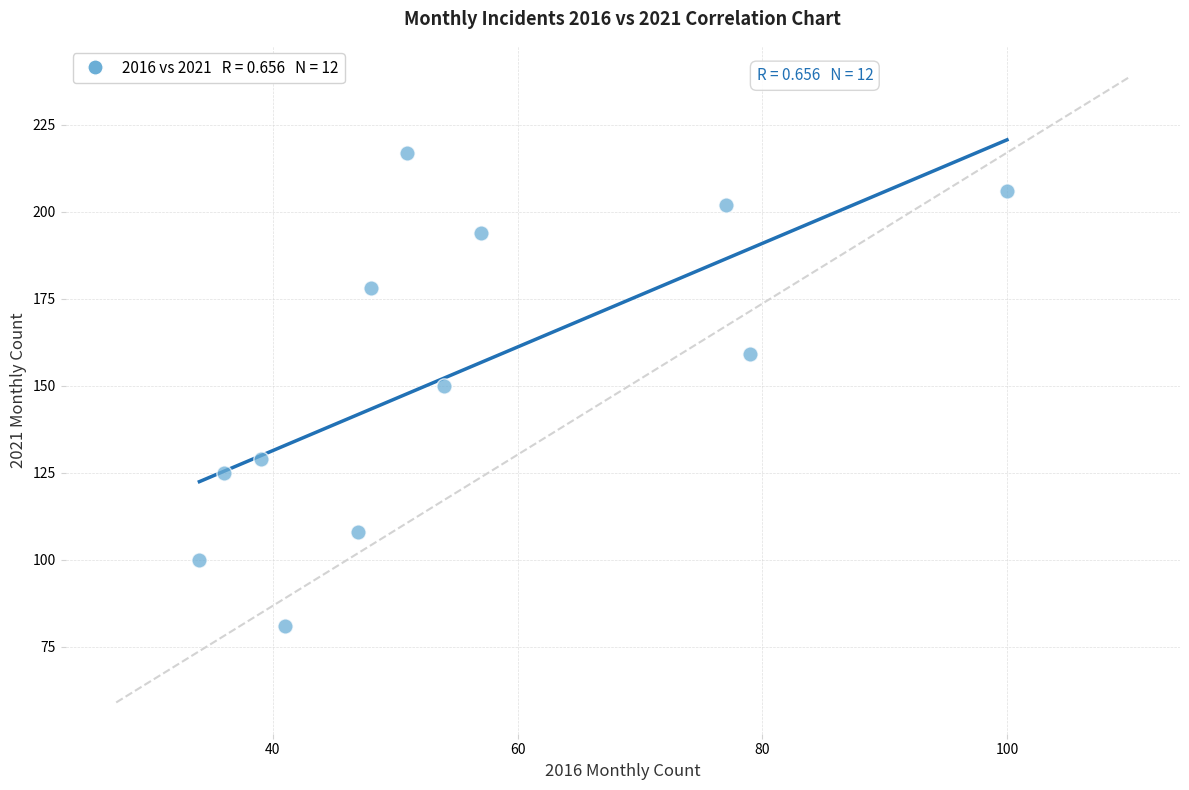

What is the range of X values (max minus min)?

66